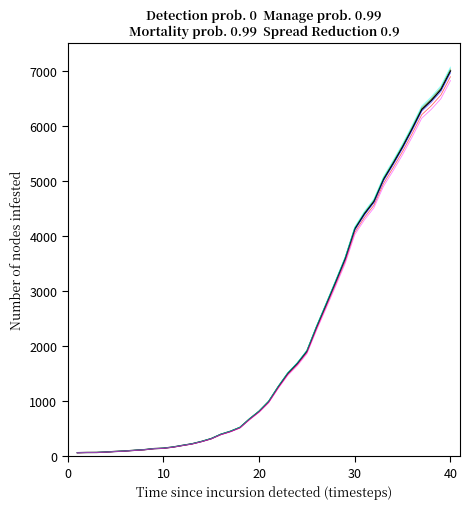

Does the chart display data point markers on the line(s)?

No